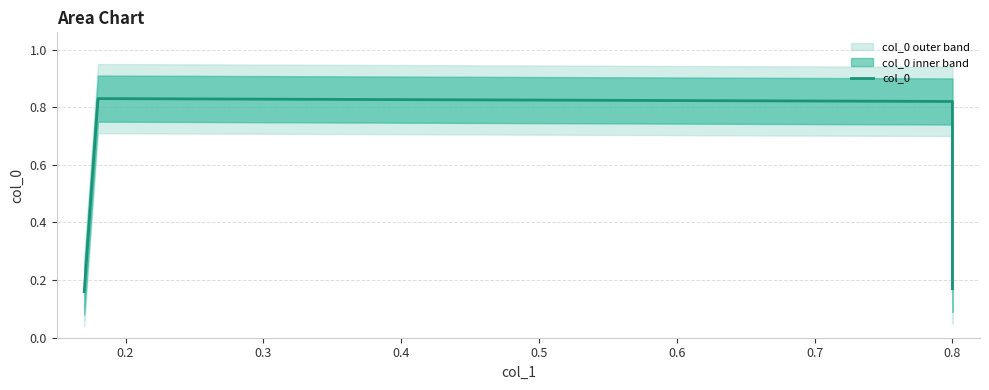

Which has a higher value, 0.2 or 0.4?

0.2